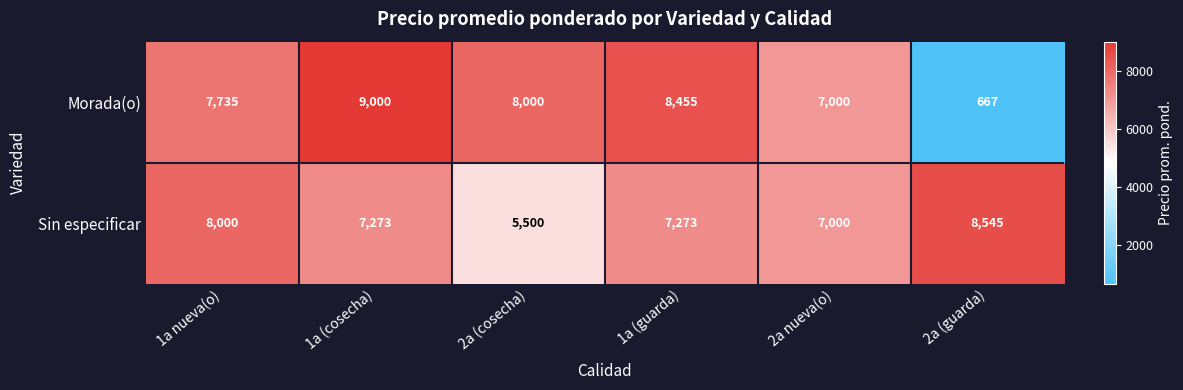

Between 1a nueva(o) and 2a nueva(o), which series saw the biggest shift?

Sin especificar